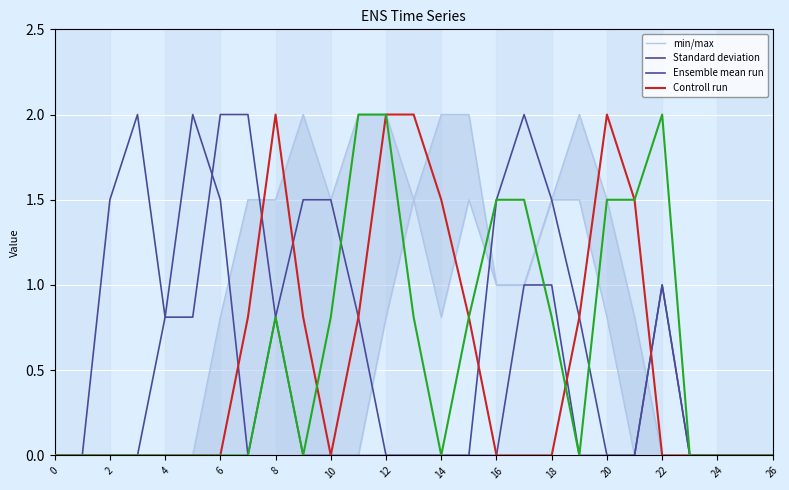

Is this an area chart (filled region under the line)?

No